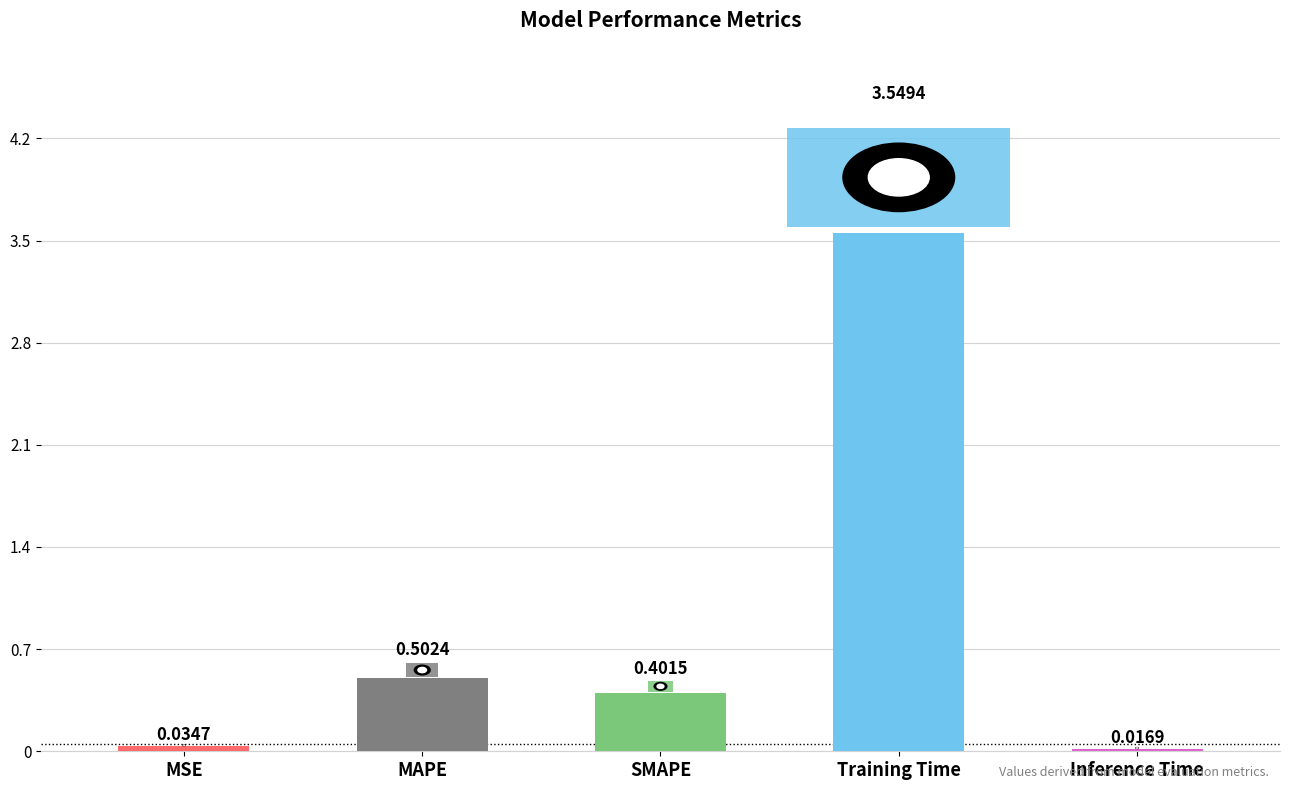

Which category has the highest value across all series?

Training Time